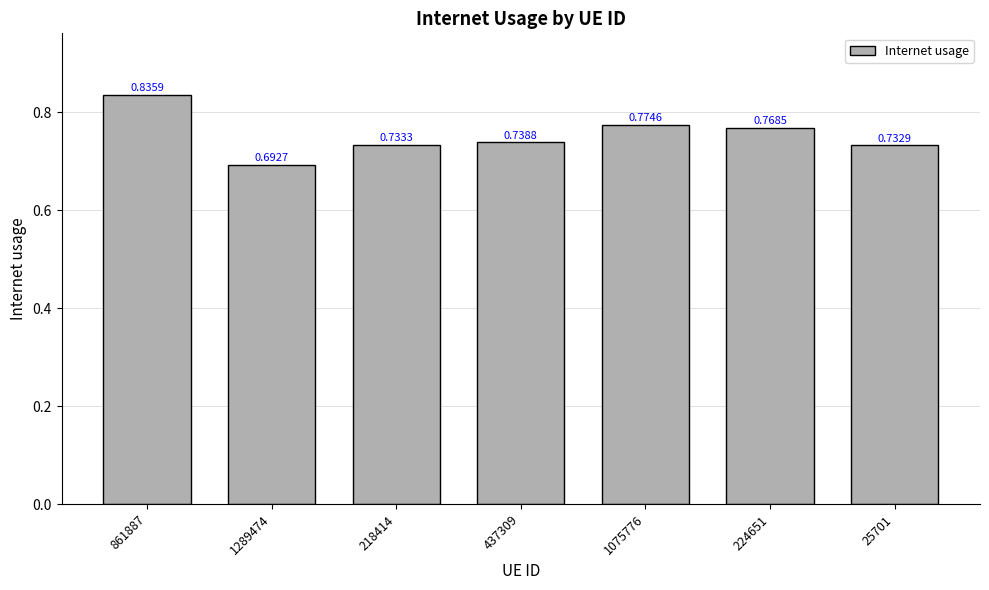

Which has a higher value, 218414 or 25701?

218414